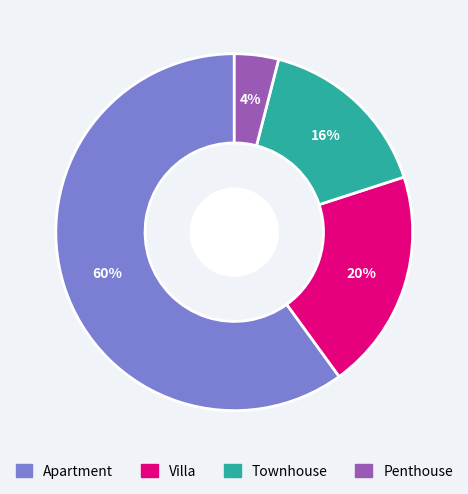

To the nearest percent, what is the difference between the largest and smallest slice percentages?

56%